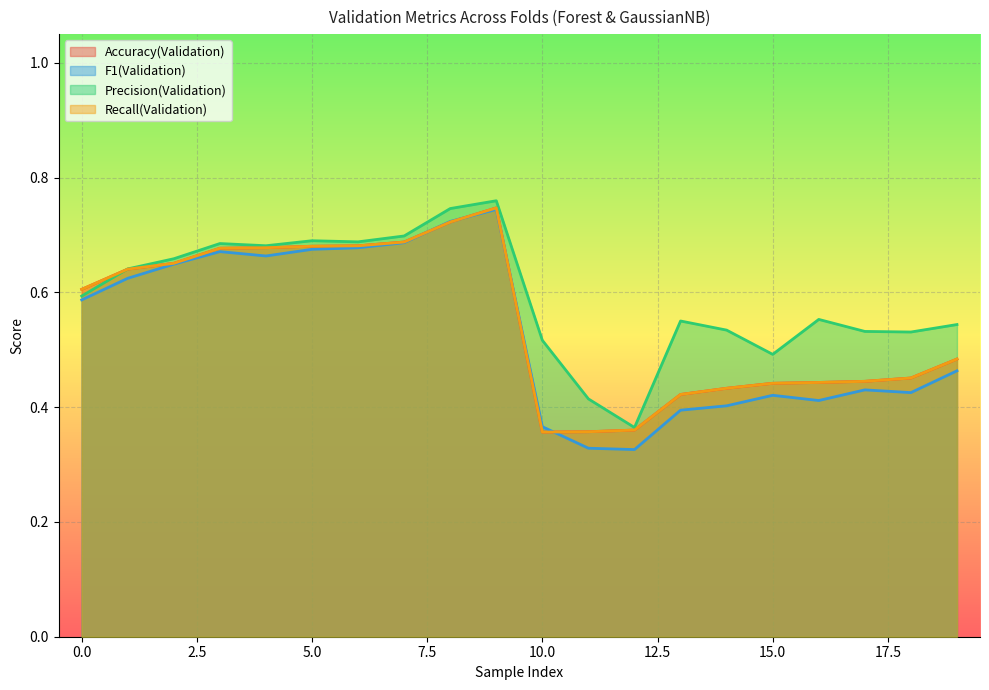

Reading left to right, extract all data points from this chart.

Accuracy(Validation): 0=0.6	1=0.6	2=0.7	3=0.7	4=0.7	5=0.7	6=0.7	7=0.7	8=0.7	9=0.7	10=0.4	11=0.4	12=0.4	13=0.4	14=0.4	15=0.4	16=0.4	17=0.4	18=0.5	19=0.5
F1(Validation): 0=0.6	1=0.6	2=0.6	3=0.7	4=0.7	5=0.7	6=0.7	7=0.7	8=0.7	9=0.7	10=0.4	11=0.3	12=0.3	13=0.4	14=0.4	15=0.4	16=0.4	17=0.4	18=0.4	19=0.5
Precision(Validation): 0=0.6	1=0.6	2=0.7	3=0.7	4=0.7	5=0.7	6=0.7	7=0.7	8=0.7	9=0.8	10=0.5	11=0.4	12=0.4	13=0.6	14=0.5	15=0.5	16=0.6	17=0.5	18=0.5	19=0.5
Recall(Validation): 0=0.6	1=0.6	2=0.7	3=0.7	4=0.7	5=0.7	6=0.7	7=0.7	8=0.7	9=0.7	10=0.4	11=0.4	12=0.4	13=0.4	14=0.4	15=0.4	16=0.4	17=0.4	18=0.5	19=0.5